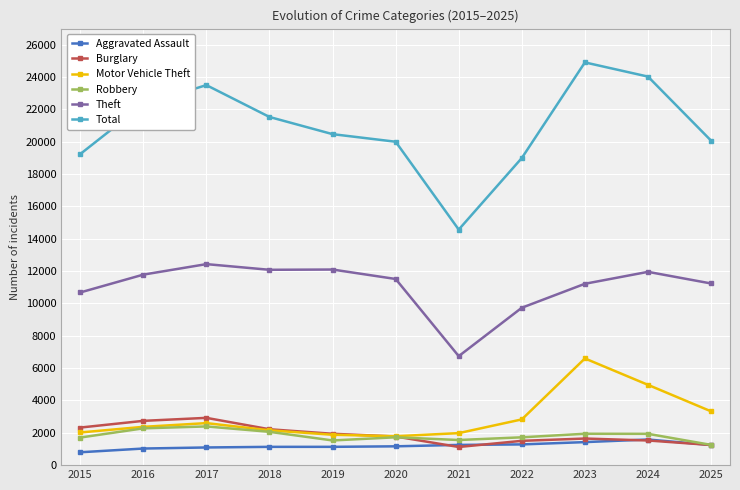

What is the minimum value for Motor Vehicle Theft?

1789